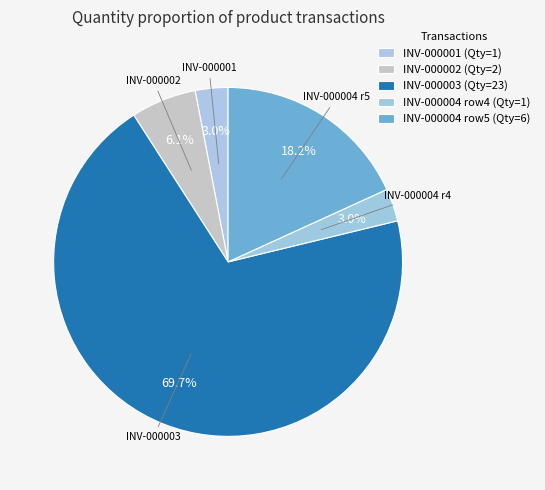

Which slice represents more than half of the pie?

3